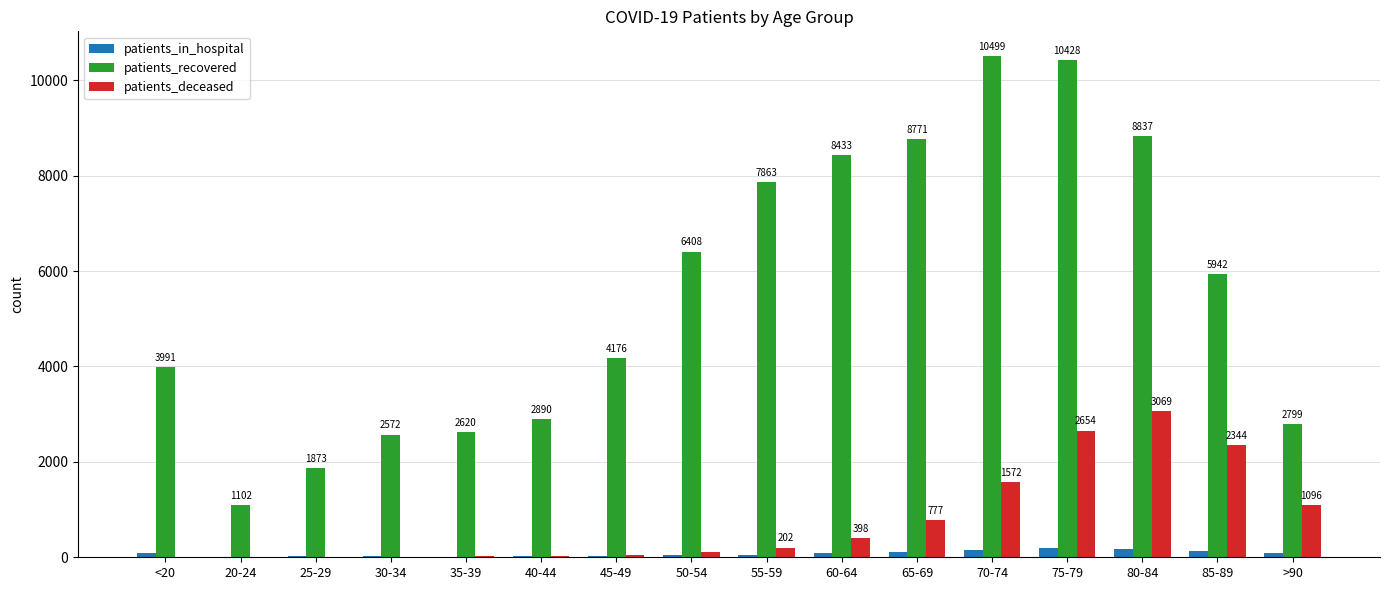

The patients_recovered series shows 1873 at 25-29. True or false?

True